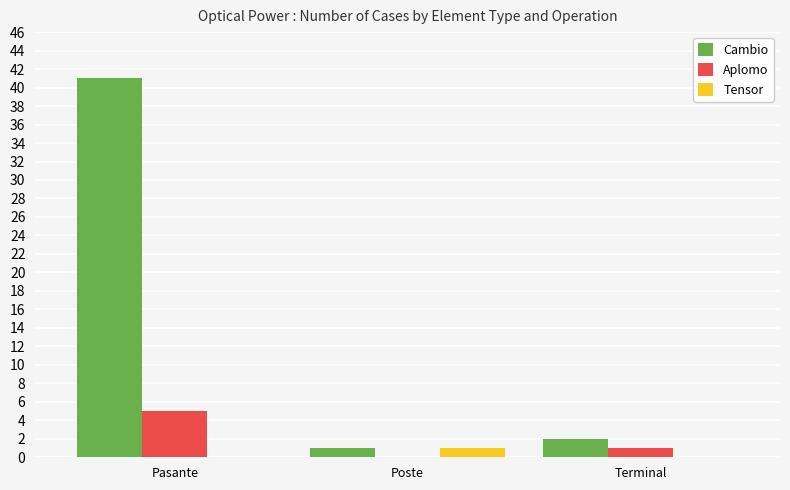

The Cambio series shows 4 at Terminal. True or false?

False